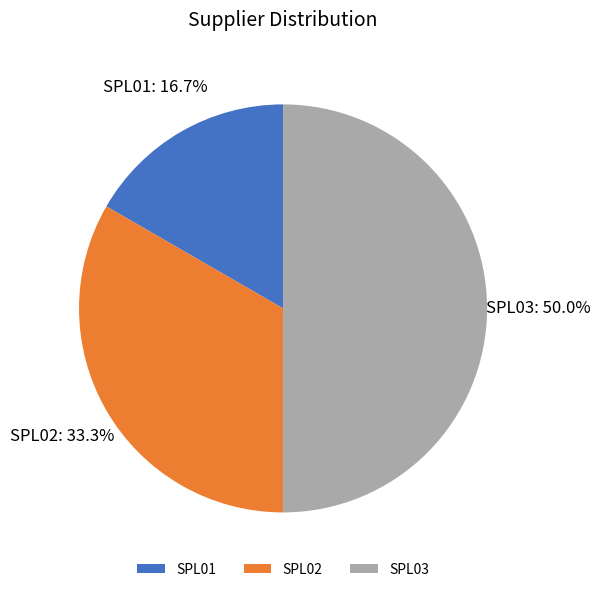

What is the smallest slice in the pie chart?

SPL01